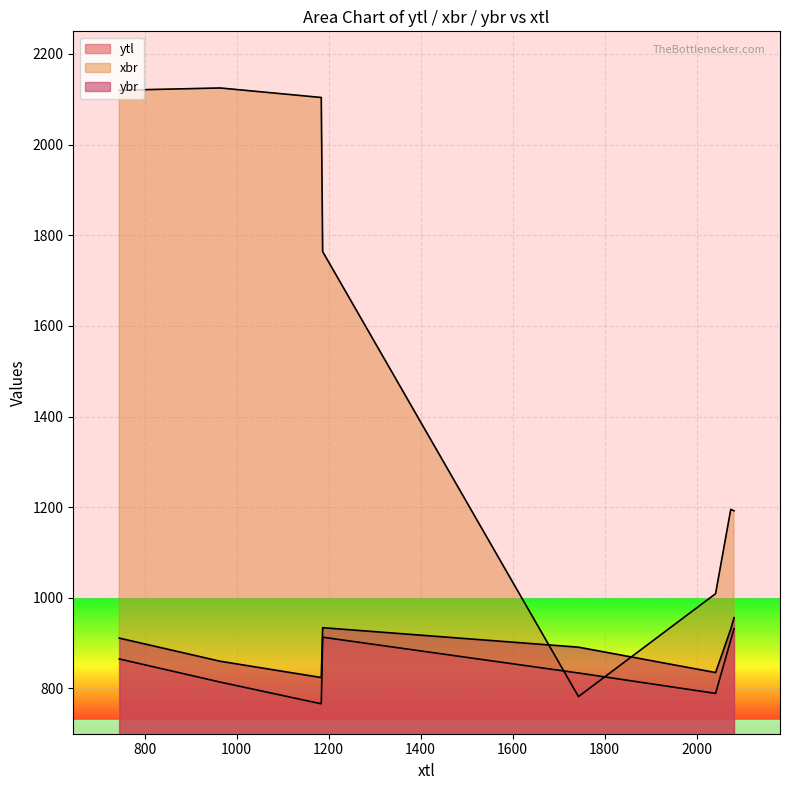

Between which two adjacent categories do xbr and ybr first intersect?

1187 and 1743